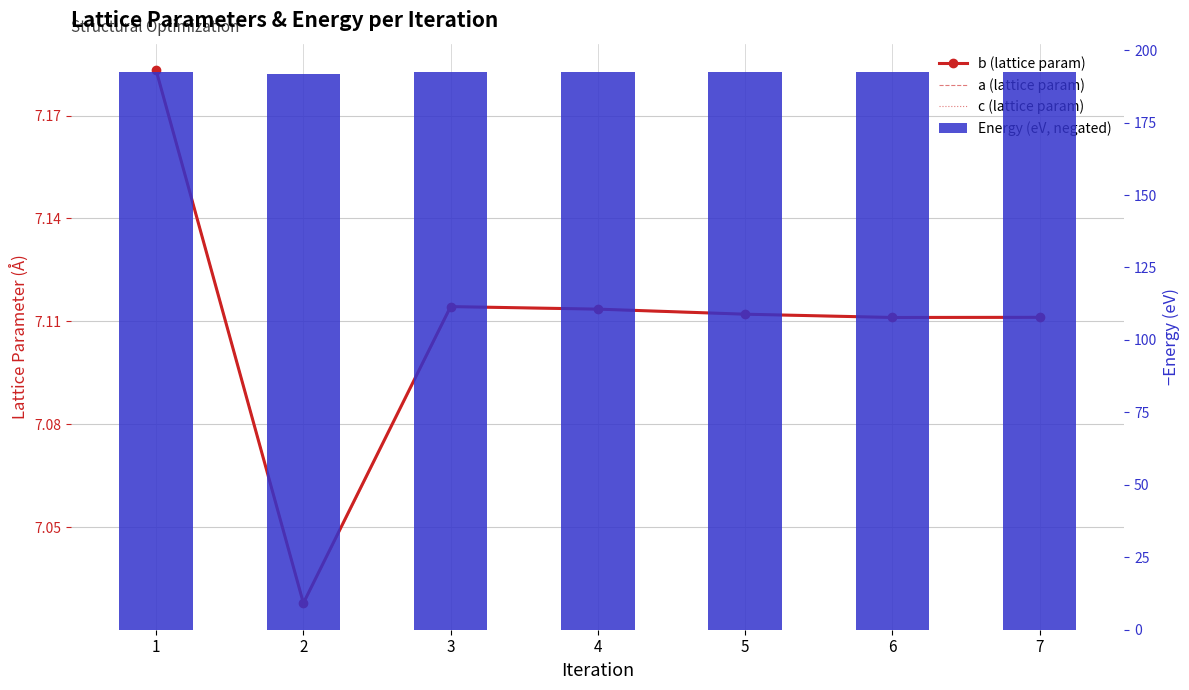

Rank the series by their maximum value, from highest to lowest.

Energy (eV, negated), c (lattice param), b (lattice param), a (lattice param)